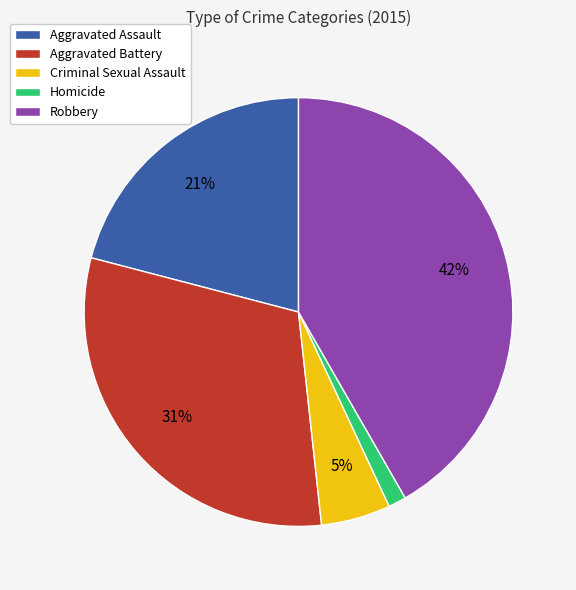

Rank the categories by value from highest to lowest.

Robbery, Aggravated Battery, Aggravated Assault, Criminal Sexual Assault, Homicide